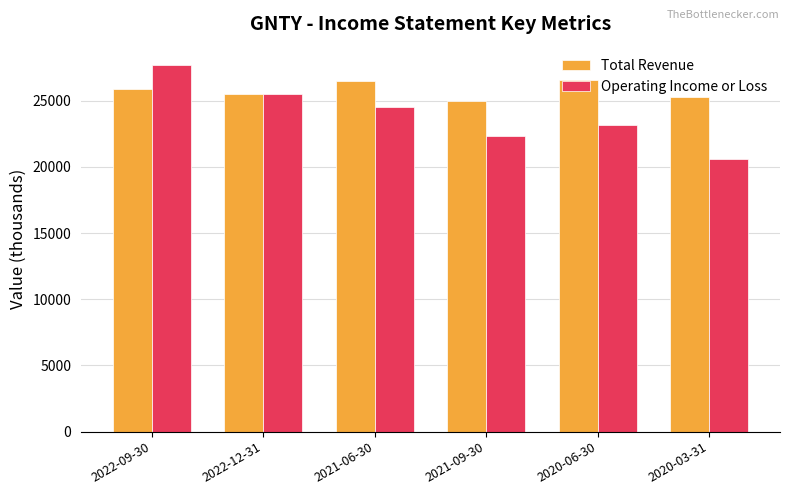

Between 2021-09-30 and 2020-03-31, which series saw the biggest shift?

Operating Income or Loss